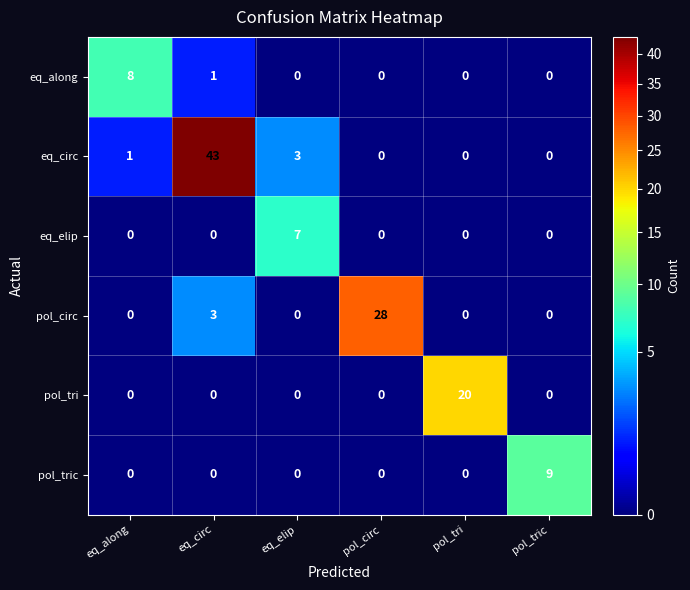

At which label is eq_circ closest to 21?

eq_elip